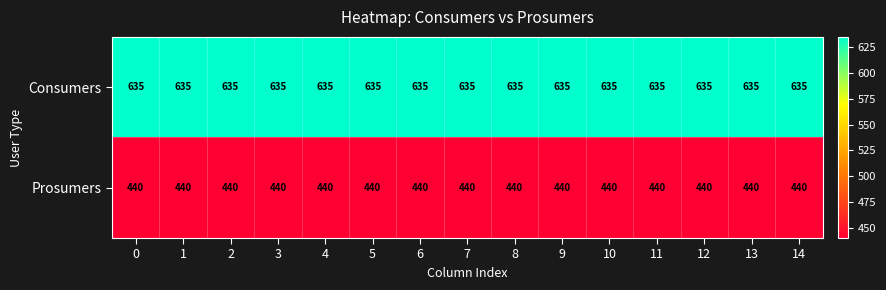

What is the difference between the highest and lowest values at 9?

195